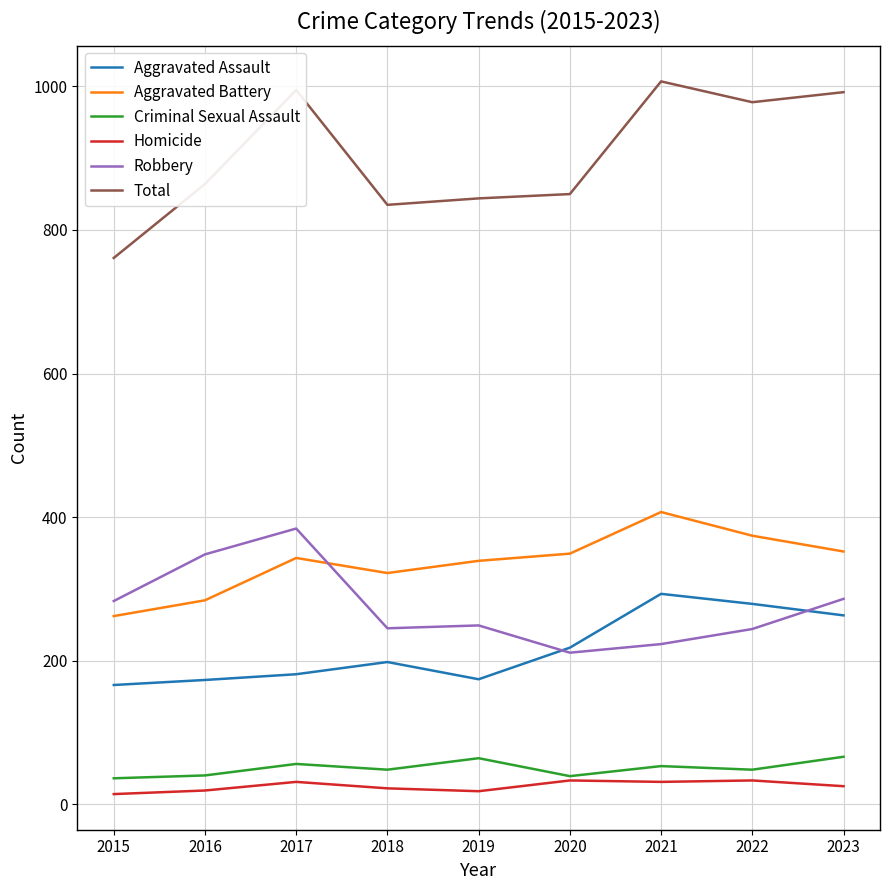

True or false: Total and Aggravated Battery cross at least once.

False